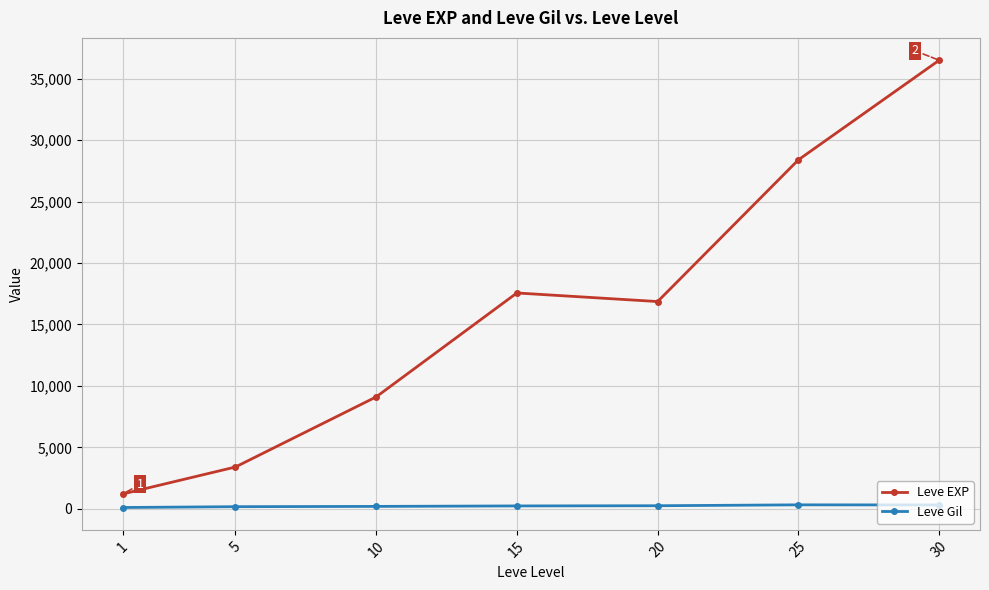

What is the difference between the second highest and second lowest values in the Leve EXP series?

24988.3